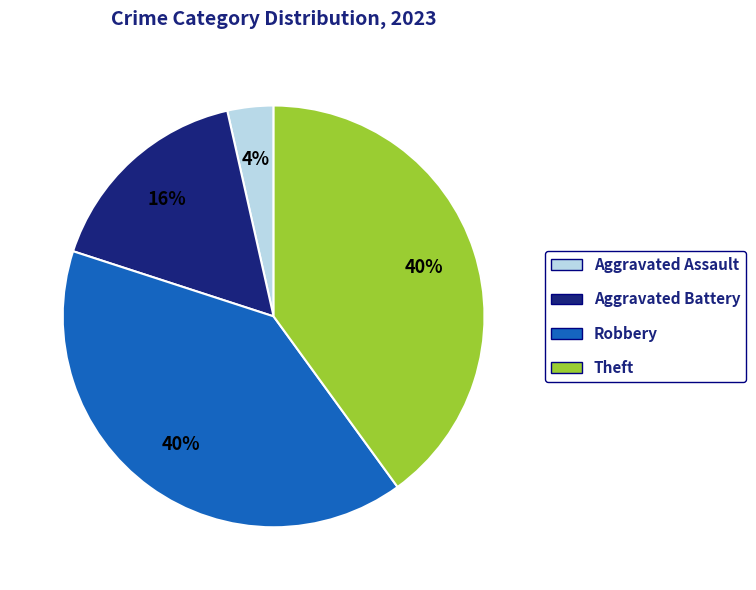

To the nearest percent, what is the difference between the largest and smallest slice percentages?

36%